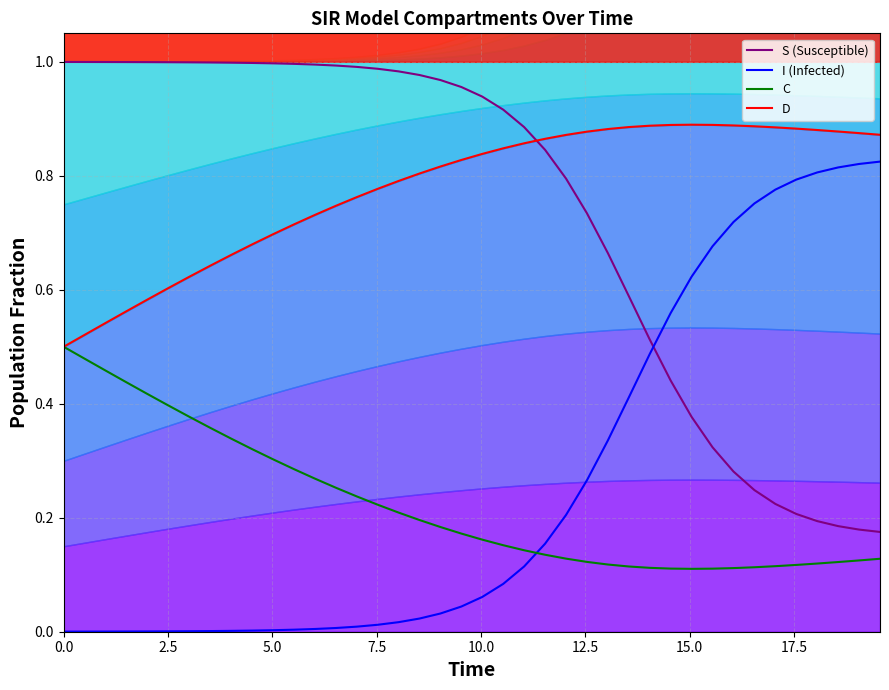

How many C values are between 0 and 1?

40